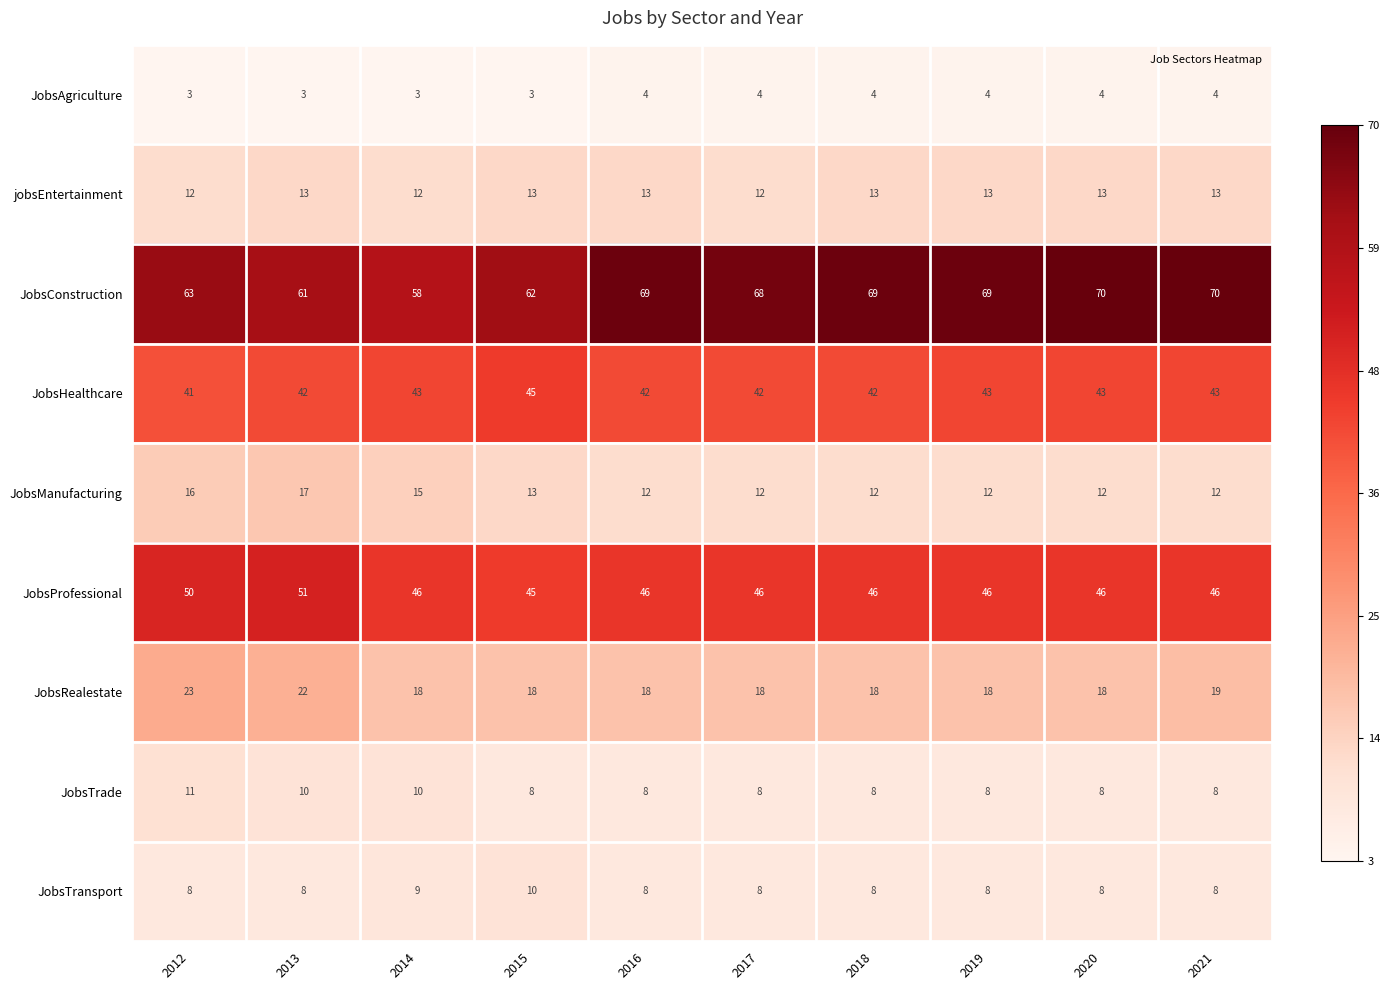

List the series in order of their peak value, highest first.

JobsConstruction, JobsProfessional, JobsHealthcare, JobsRealestate, JobsManufacturing, jobsEntertainment, JobsTrade, JobsTransport, JobsAgriculture